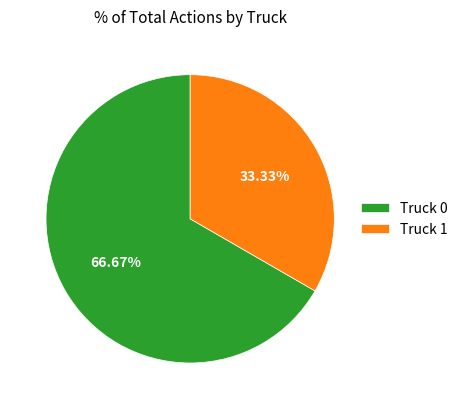

Which slice is the smallest?

Truck 1